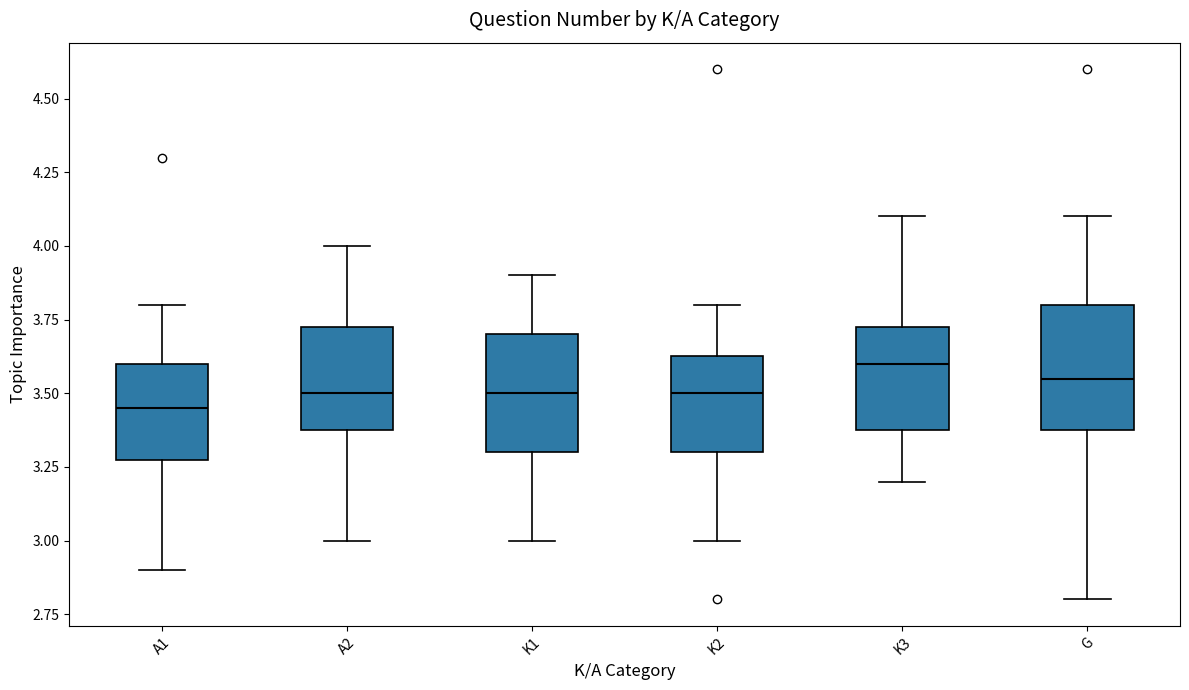

Reading left to right, transcribe this box plot: for each box, give where its median line is, the range the box spans, and where its two whiskers end, as read against the y-axis. The values are not printed on the chart, so give them approximately, as read against the axis.

A1: median 3.45, box 3.30 to 3.60, whiskers 2.90 to 3.80
A2: median 3.50, box 3.40 to 3.75, whiskers 3.00 to 4.00
K1: median 3.50, box 3.30 to 3.70, whiskers 3.00 to 3.90
K2: median 3.50, box 3.30 to 3.65, whiskers 3.00 to 3.80
K3: median 3.60, box 3.40 to 3.75, whiskers 3.20 to 4.10
G: median 3.55, box 3.40 to 3.80, whiskers 2.80 to 4.10